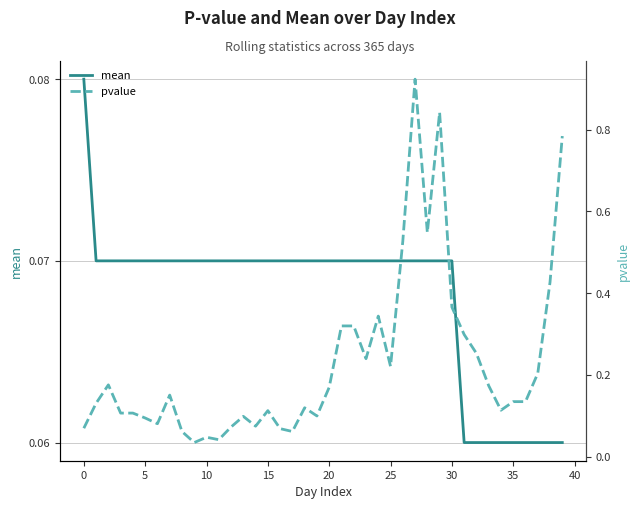

How many distinct data groups are displayed?

2